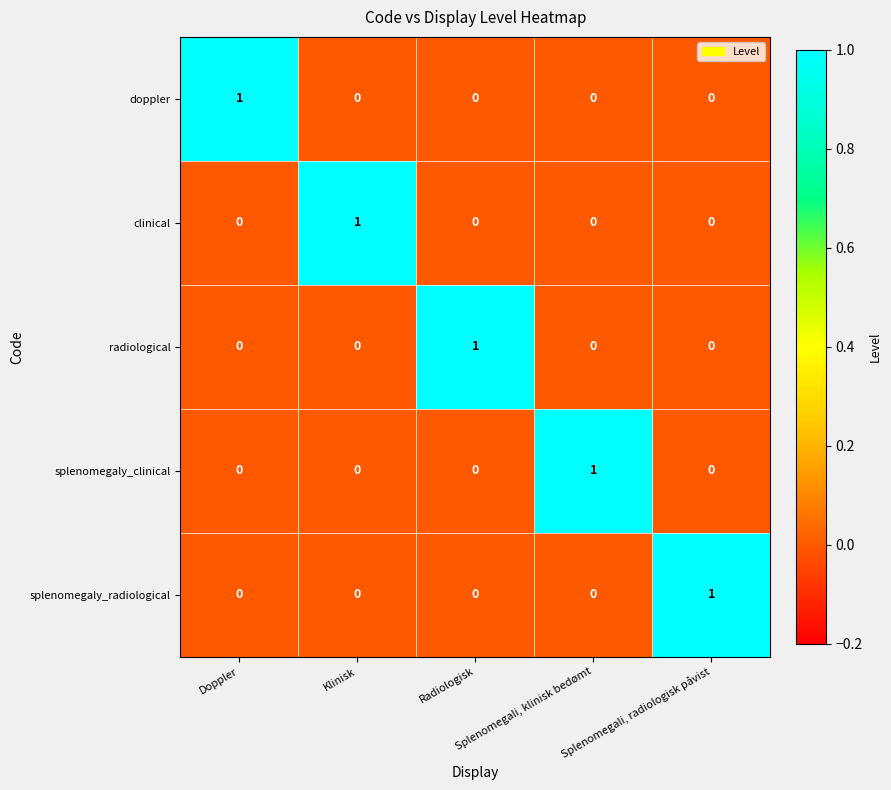

Count the doppler values in the range 0 to 1.

5